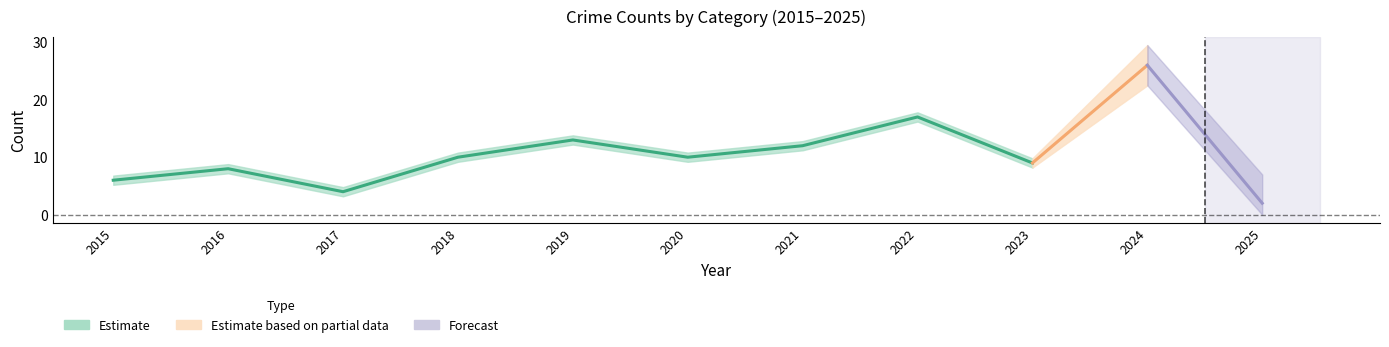

Where is Total nearest to the value 14?

2019